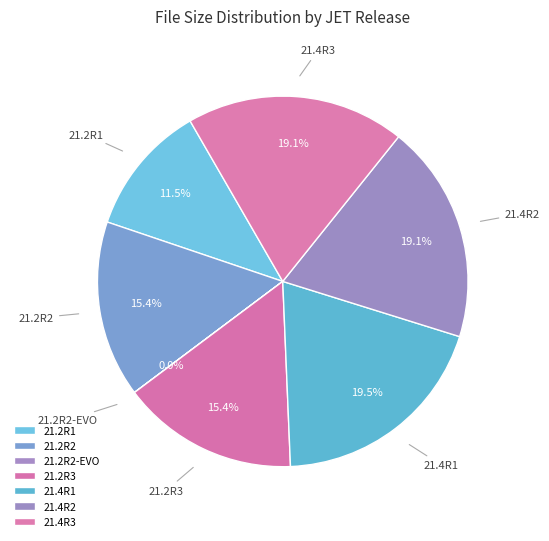

To the nearest percent, what is the difference between the largest and smallest slice percentages?

20%